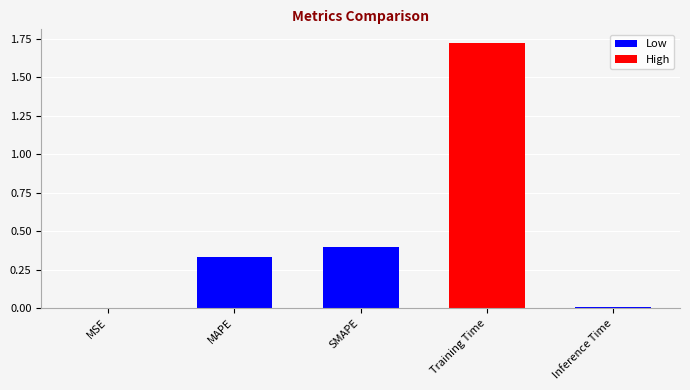

The chart shows a value of 0.4 at SMAPE. True or false?

True